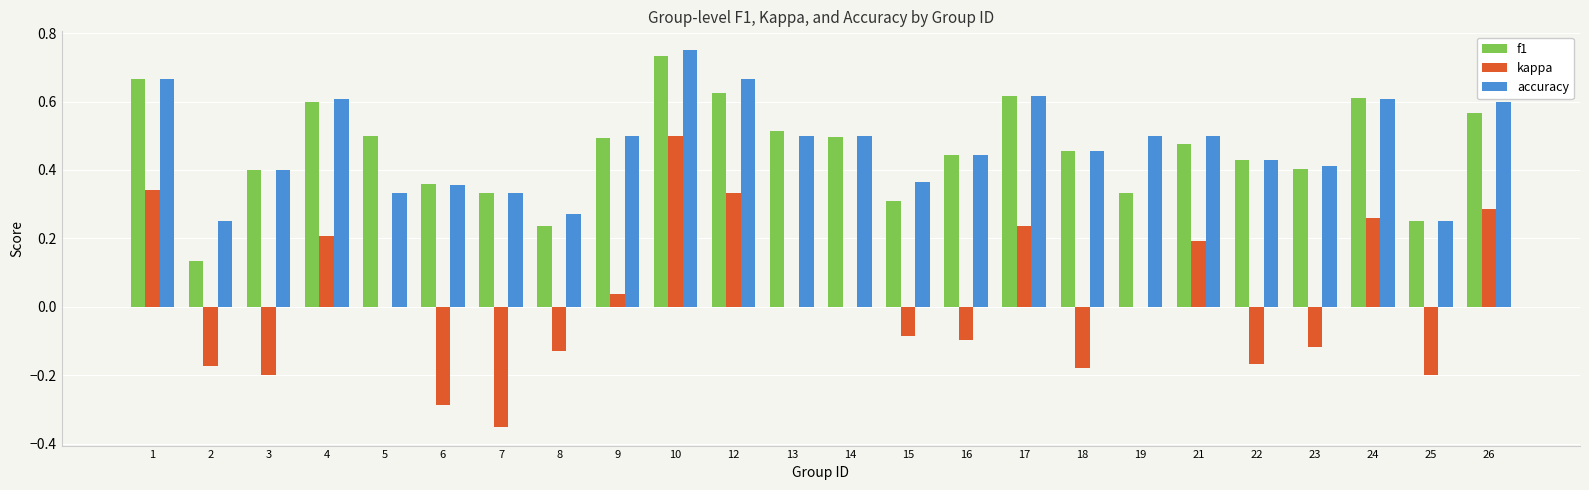

Which series changed the most between 12 and 26?

accuracy